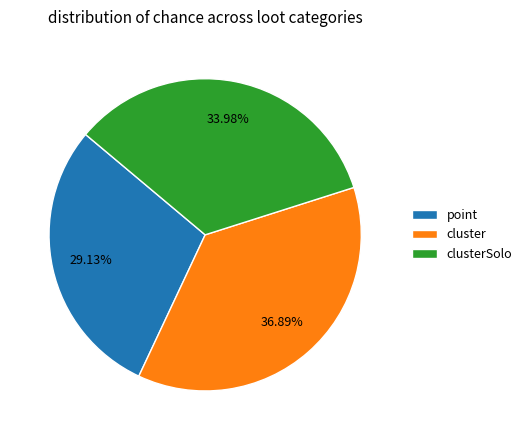

Which slice is the smallest?

point